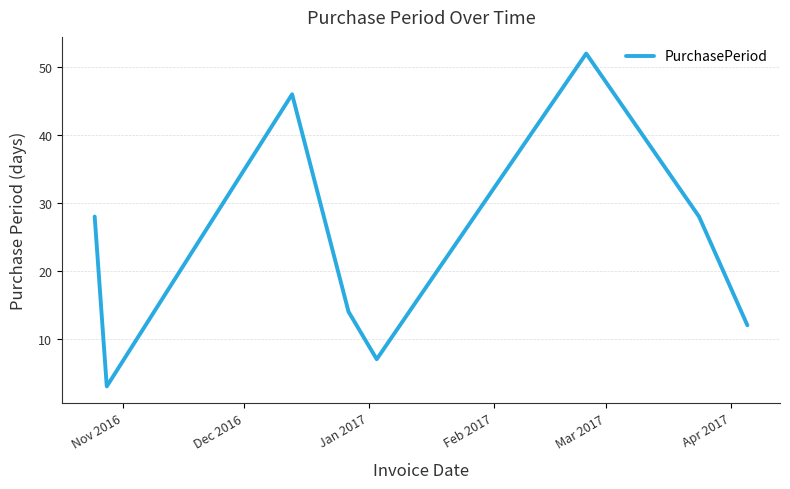

How many interior local valleys (lower than both neighbors) does the data have?

2